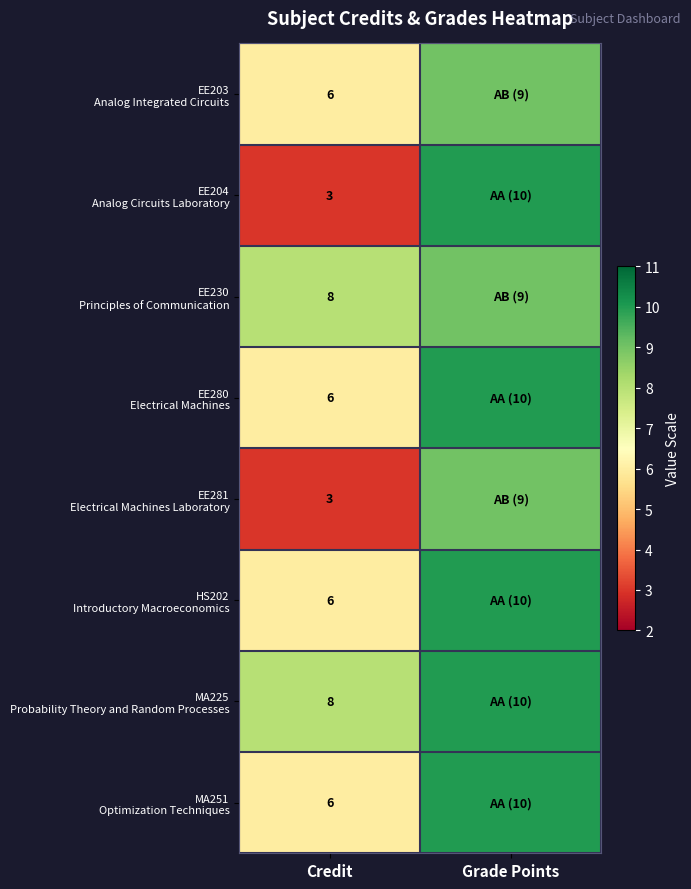

What is the spread (max minus min) of values at Credit?

5